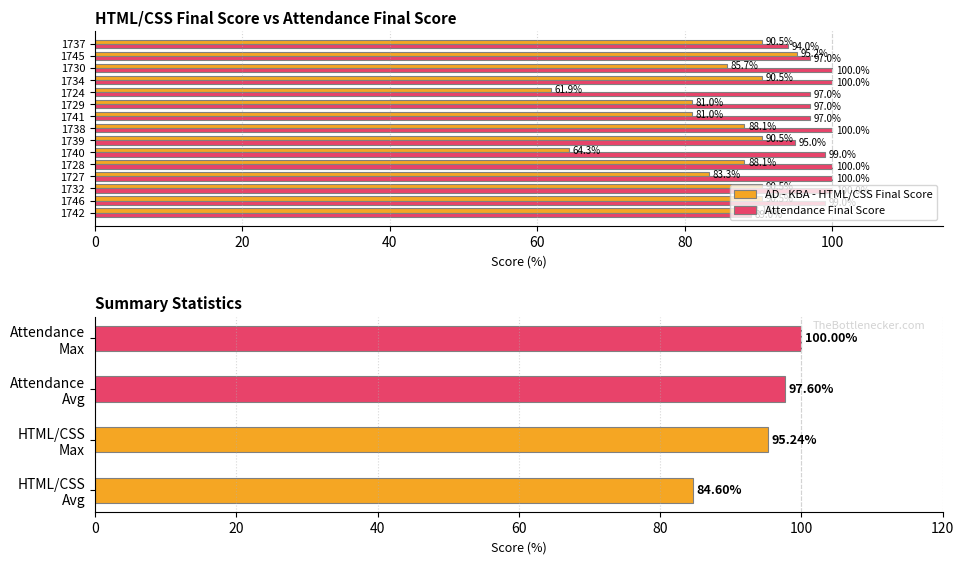

At which label is AD - KBA - HTML/CSS Final Score closest to 78?

1741